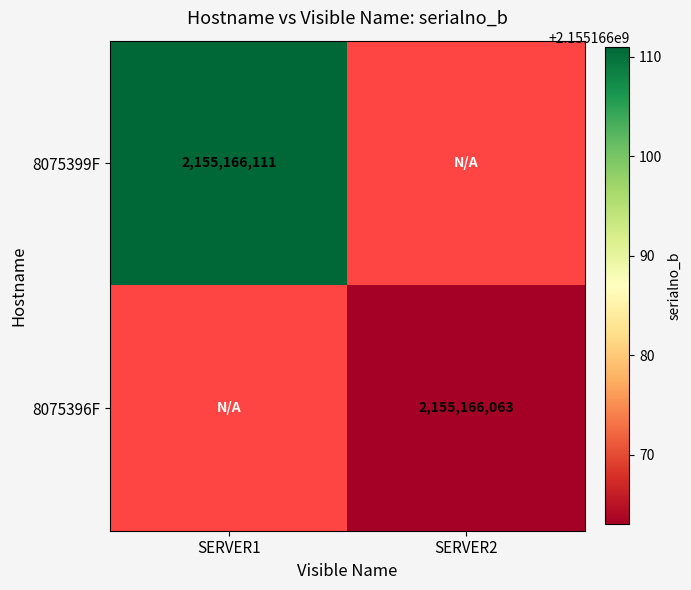

True or false: 8075399F has a value of 696549742 at SERVER1.

False